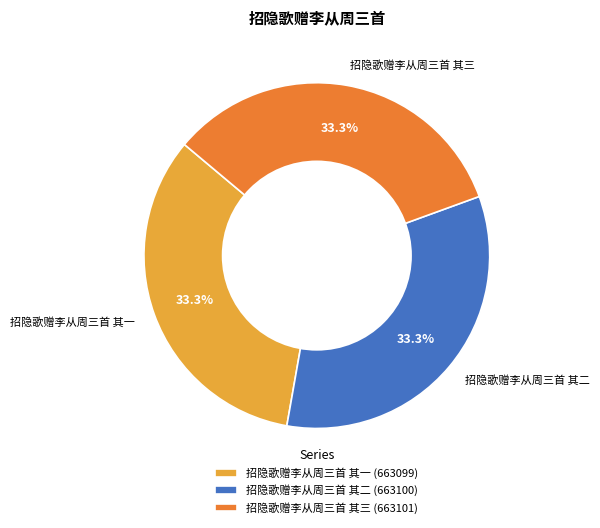

To the nearest percent, what is the combined percentage of 招隐歌赠李从周三首 其三 and 招隐歌赠李从周三首 其二?

67%